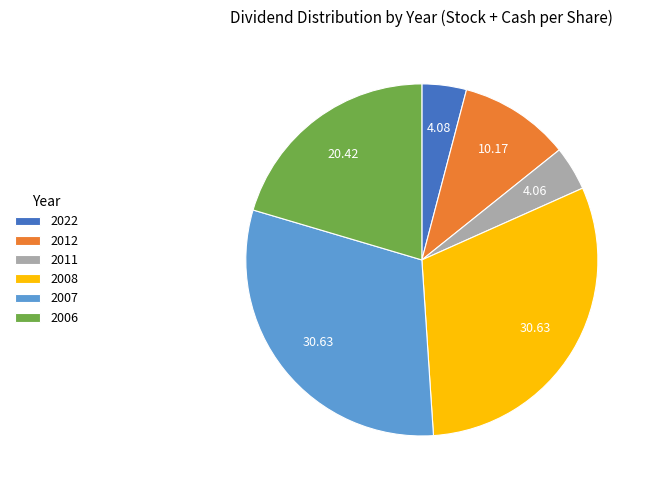

Between 2008 and 2011, which is larger?

2008